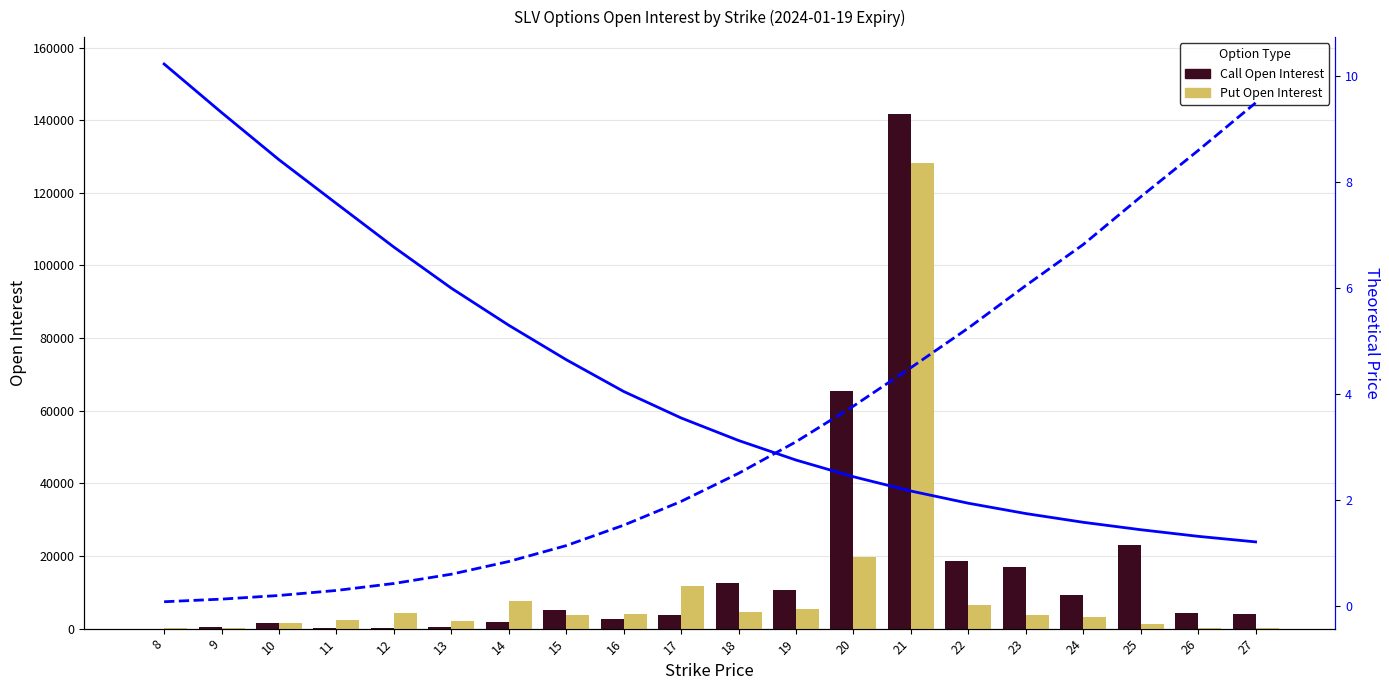

The value of Put Theoretical Price at 22 is 1.4. True or false?

False